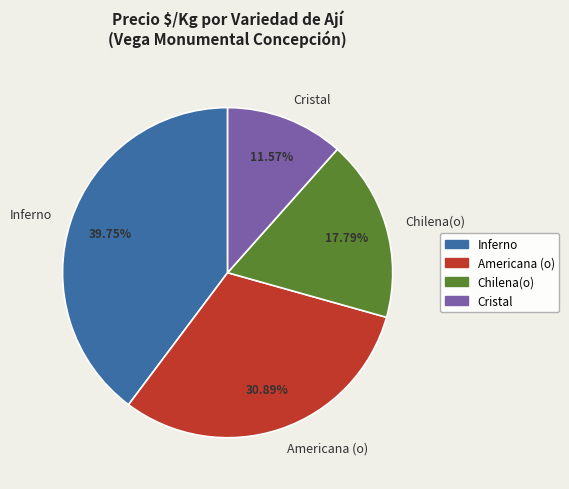

Count the number of slices in the pie.

4